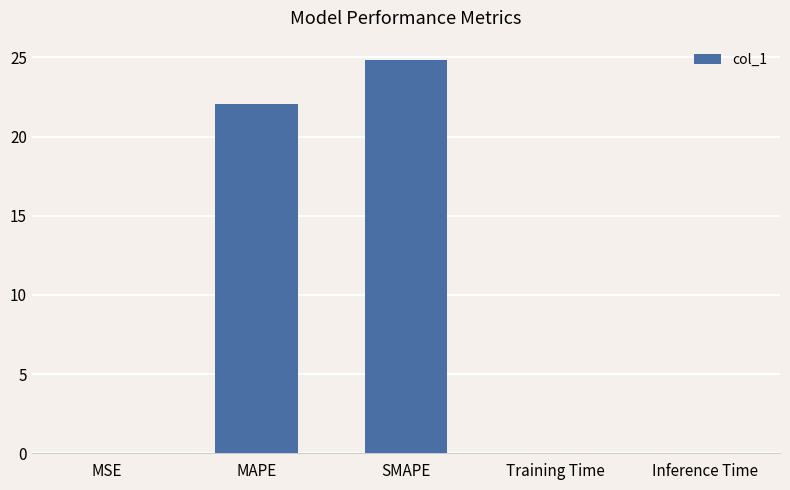

What is the average value?

9.4